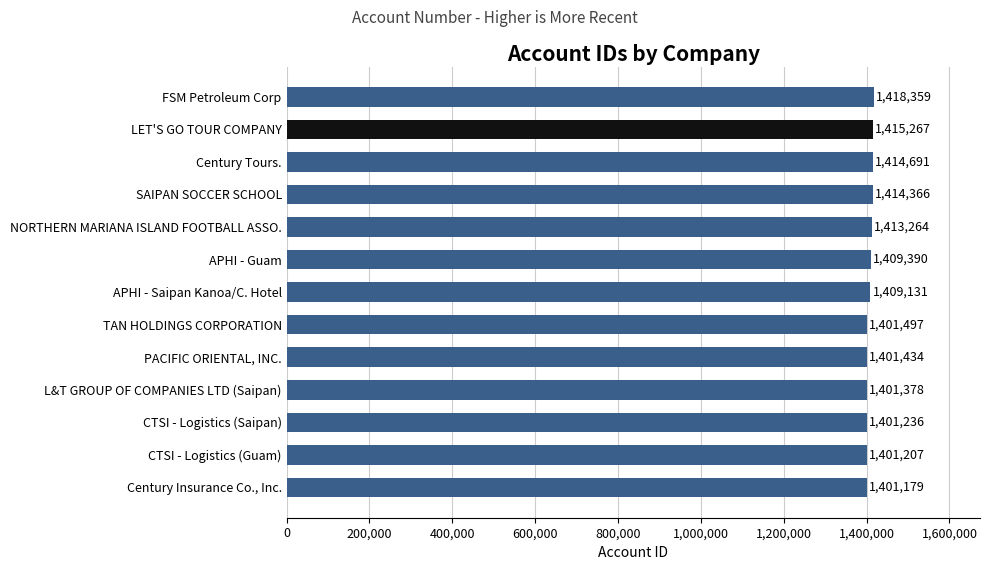

At which category does the chart reach its peak across all series?

FSM Petroleum Corp